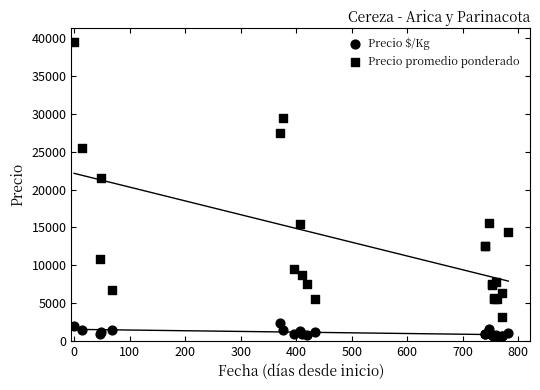

Which series contains the lowest Y value?

Precio $/Kg